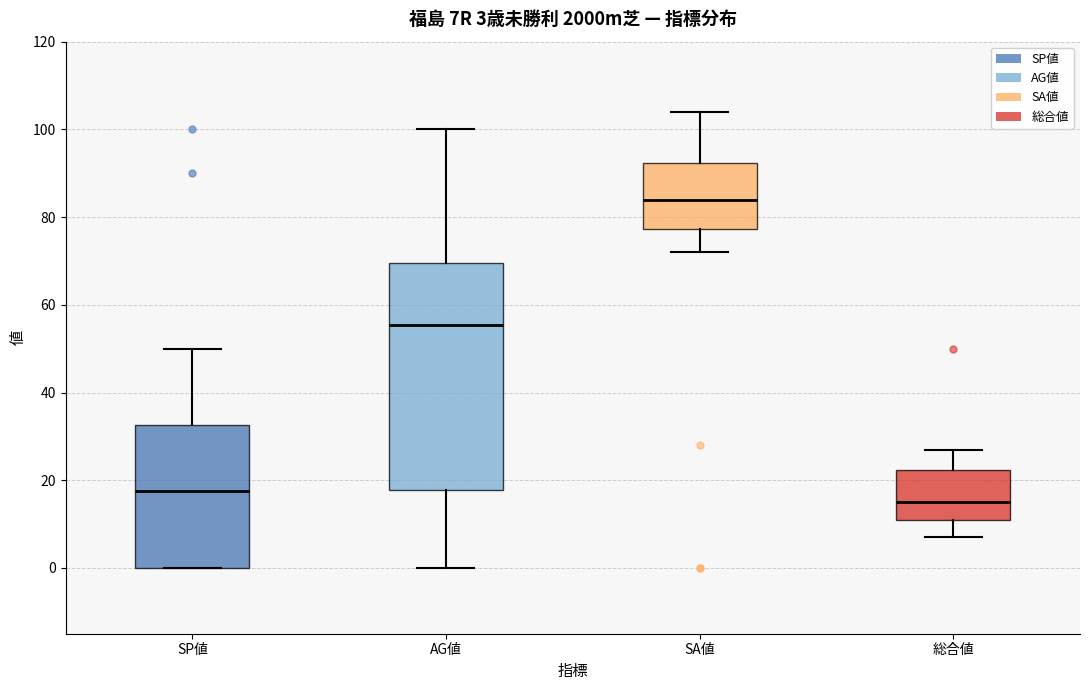

Which box has the highest median line?

SA値